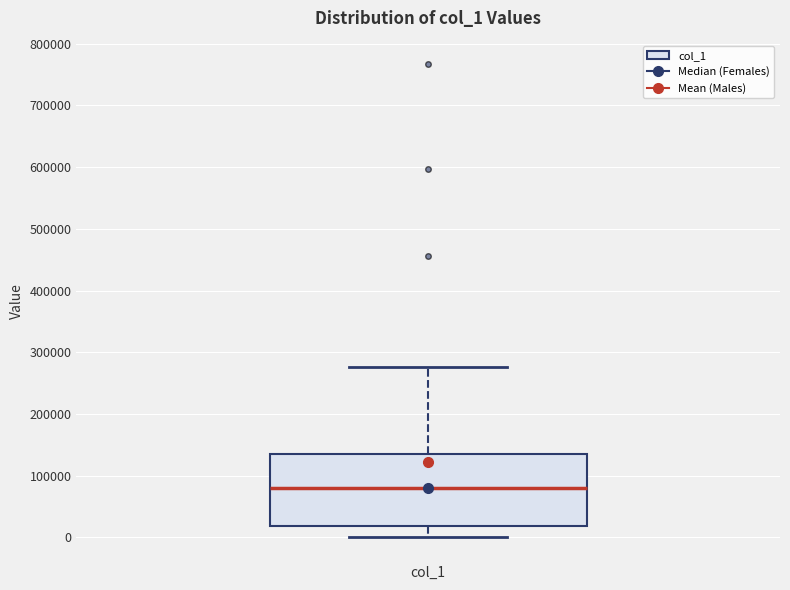

Where does the median line of the box for col_1 sit on the y-axis? The values are not printed on the chart, so give them approximately, as read against the axis.

80000